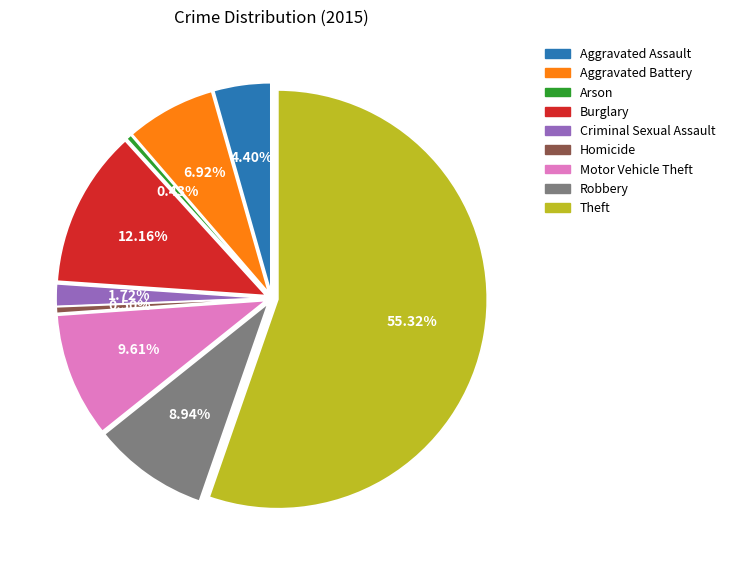

How many slices are in this pie chart?

9